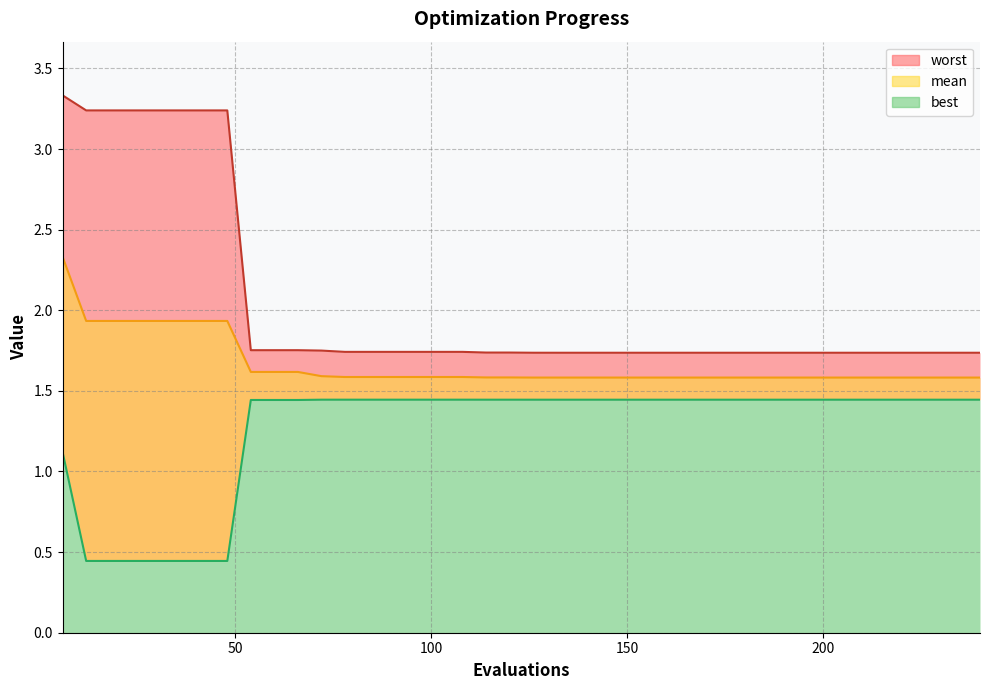

Which series has the largest total across all categories?

worst